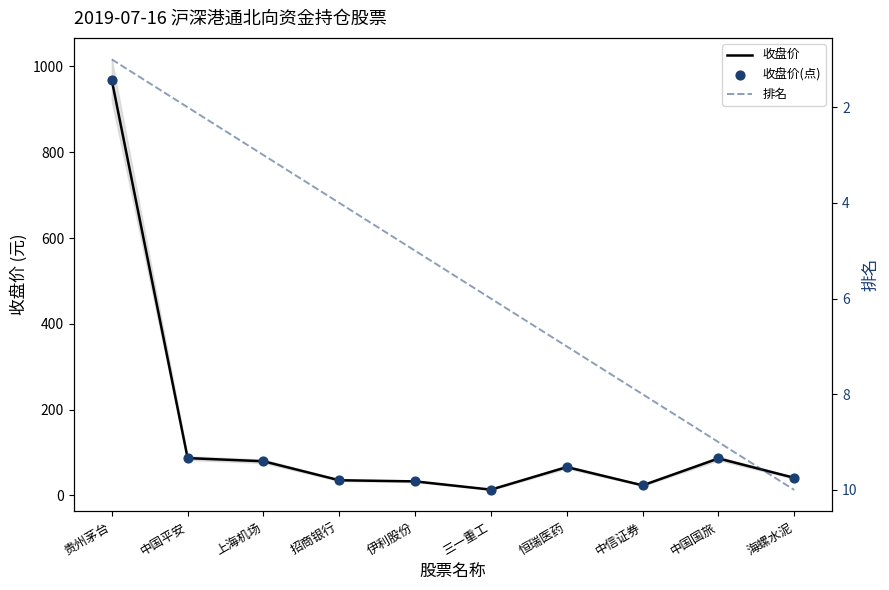

What are all the series names shown in the legend?

收盘价, 收盘价(点), 排名